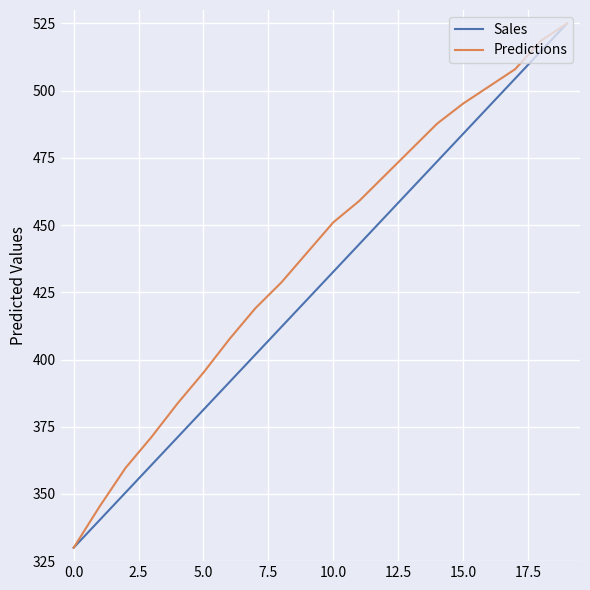

How many lines are shown in the chart?

2